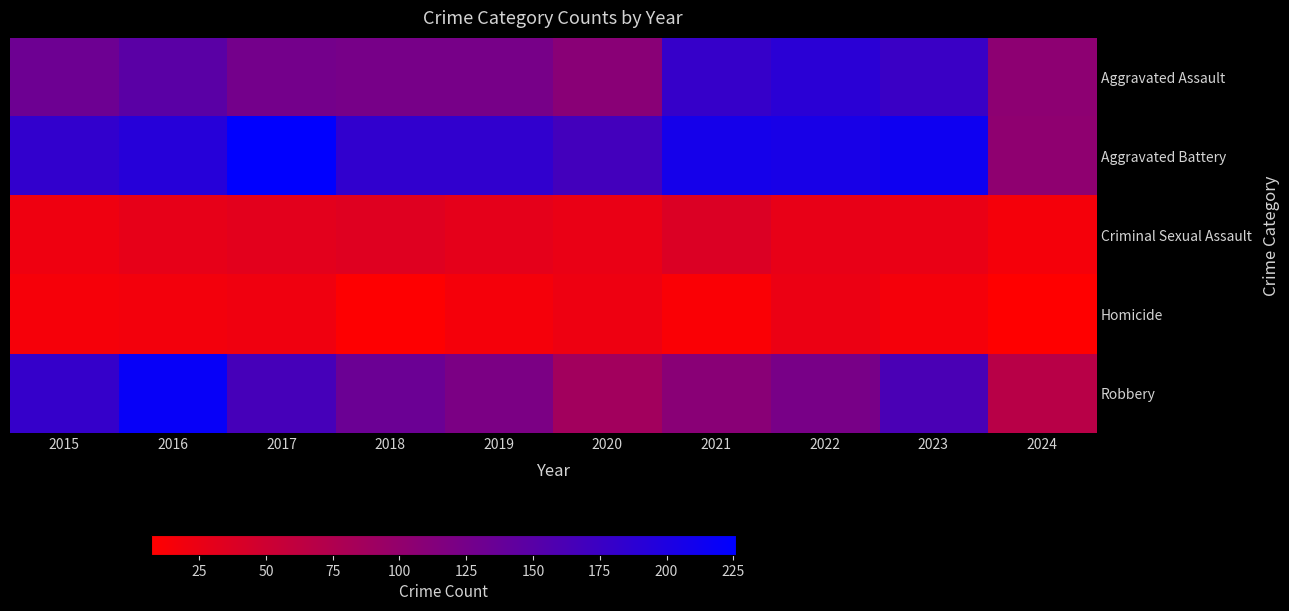

Between 2017 and 2020, which series saw the biggest shift?

Robbery